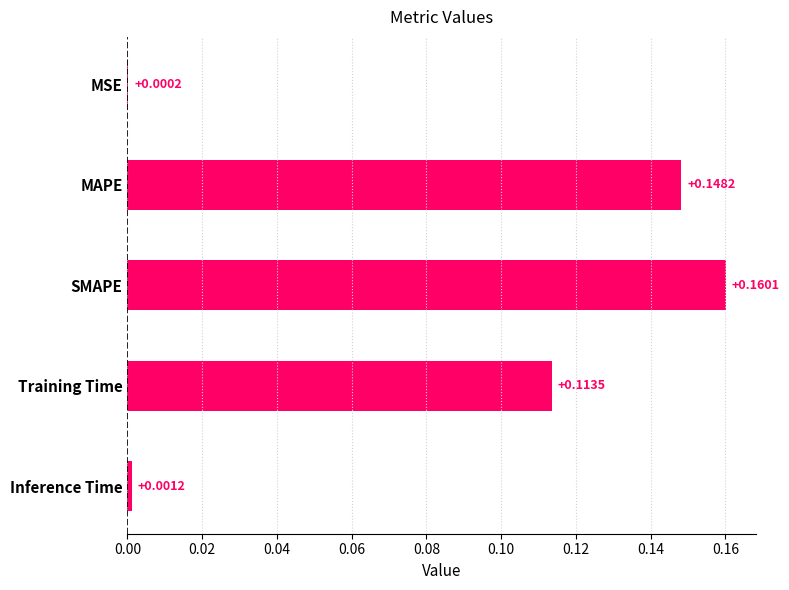

At which label is the value closest to 0?

MSE